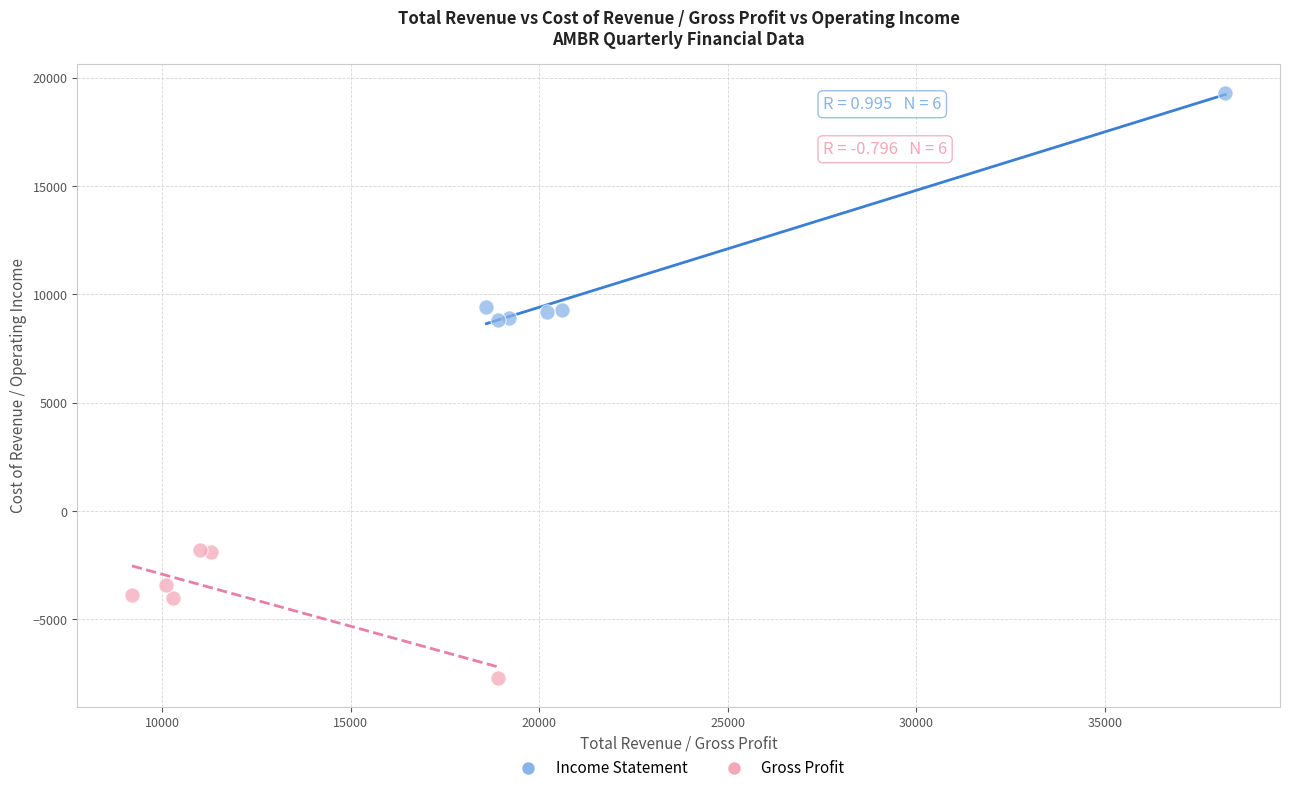

What are all the series names shown in the legend?

Income Statement, Gross Profit